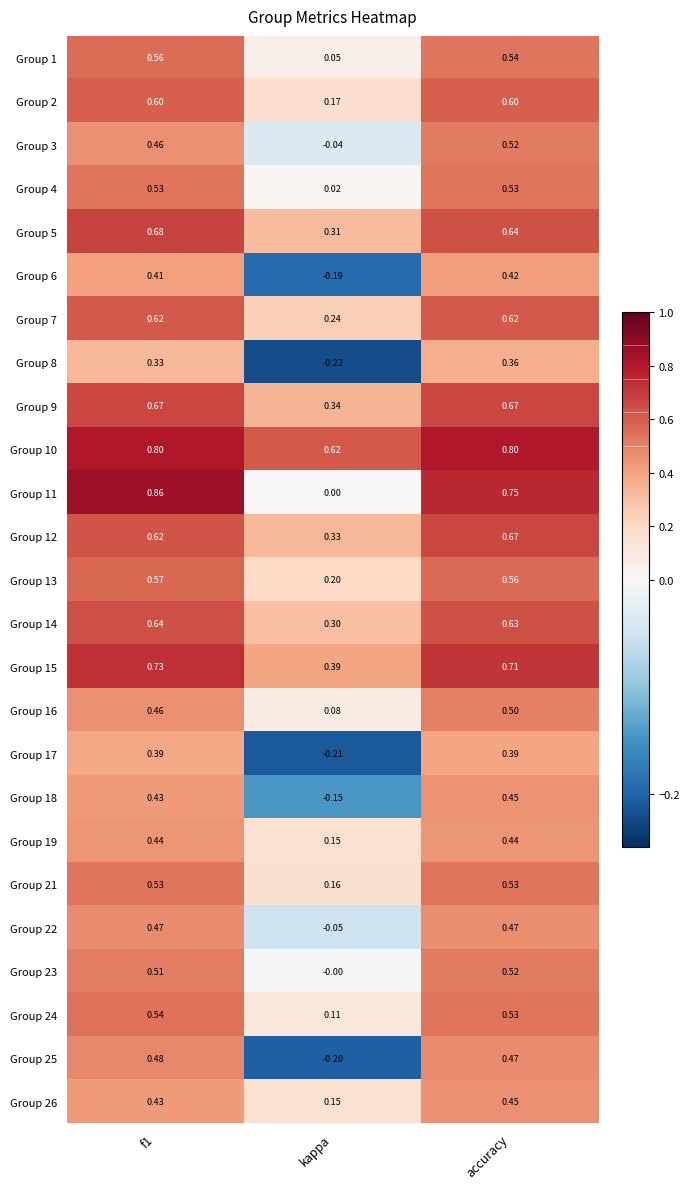

Count the number of data series in this chart.

25